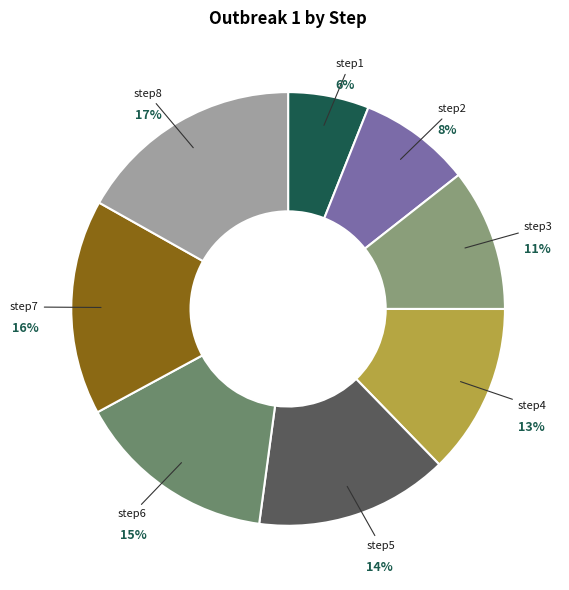

Do step7 and step8 together represent more than half of the pie?

No